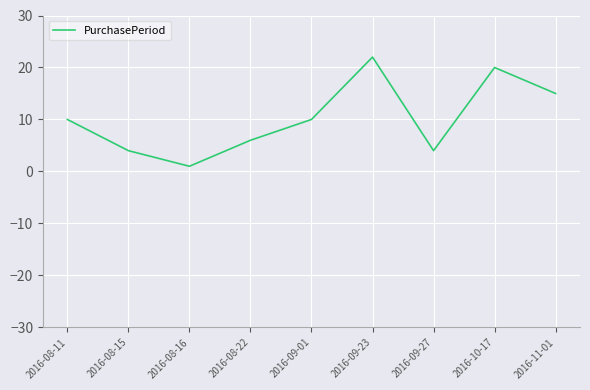

True or false: the data shows 1 at 2016-08-16.

True